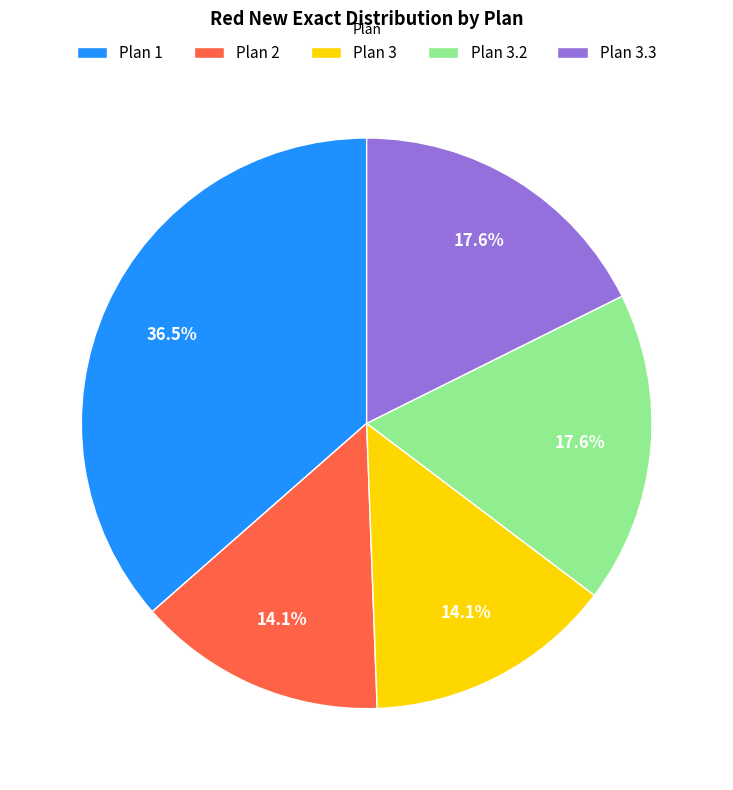

Is the sum of Plan 3.2 and Plan 2 greater than half?

No